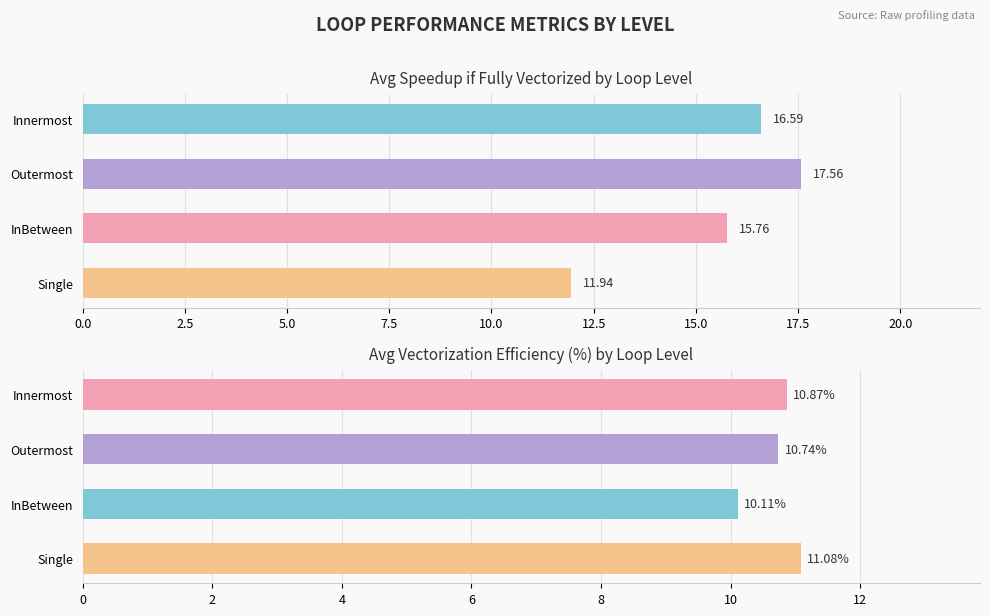

Where is Speedup if fully vectorized nearest to the value 21?

Outermost